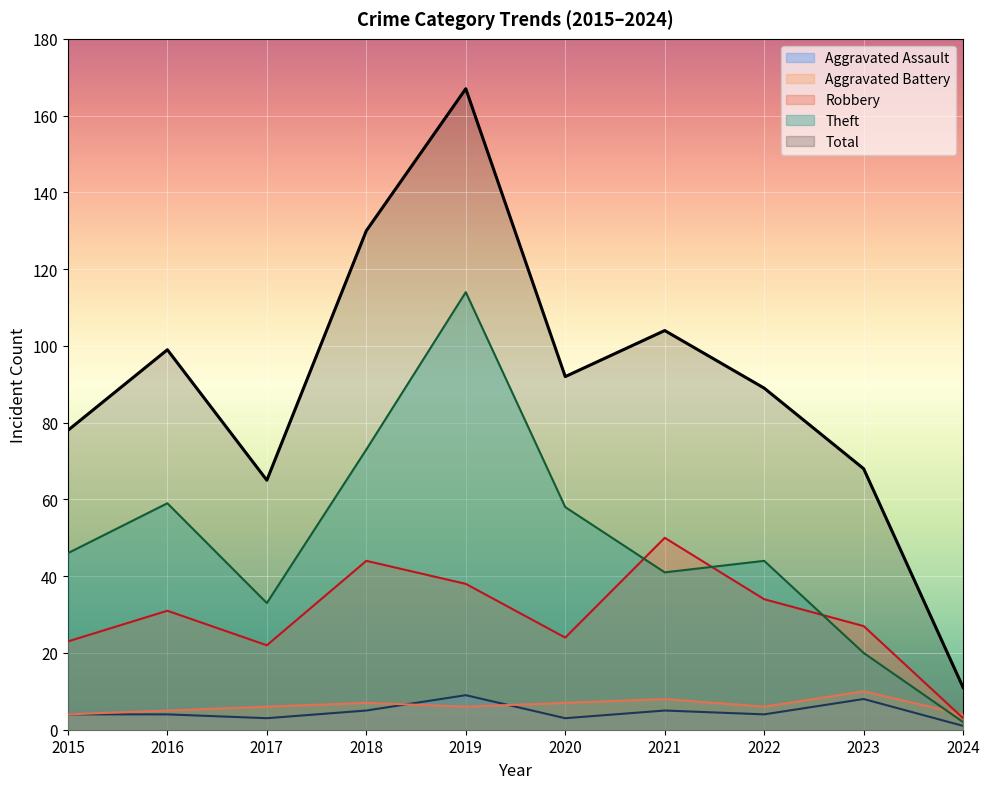

In Aggravated Battery, how many points are higher than both neighbors (excluding endpoints)?

3